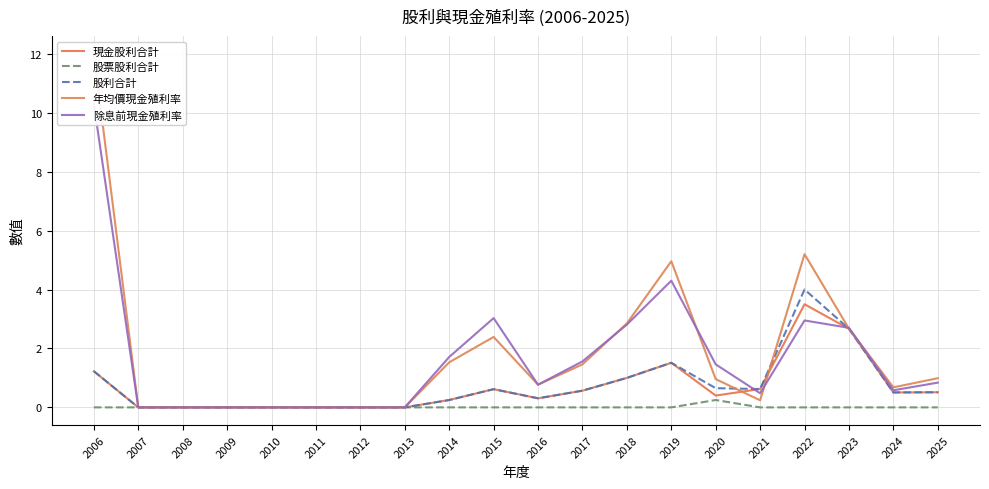

What is the difference between the maximum and minimum values in the 股票股利合計 series?

0.2